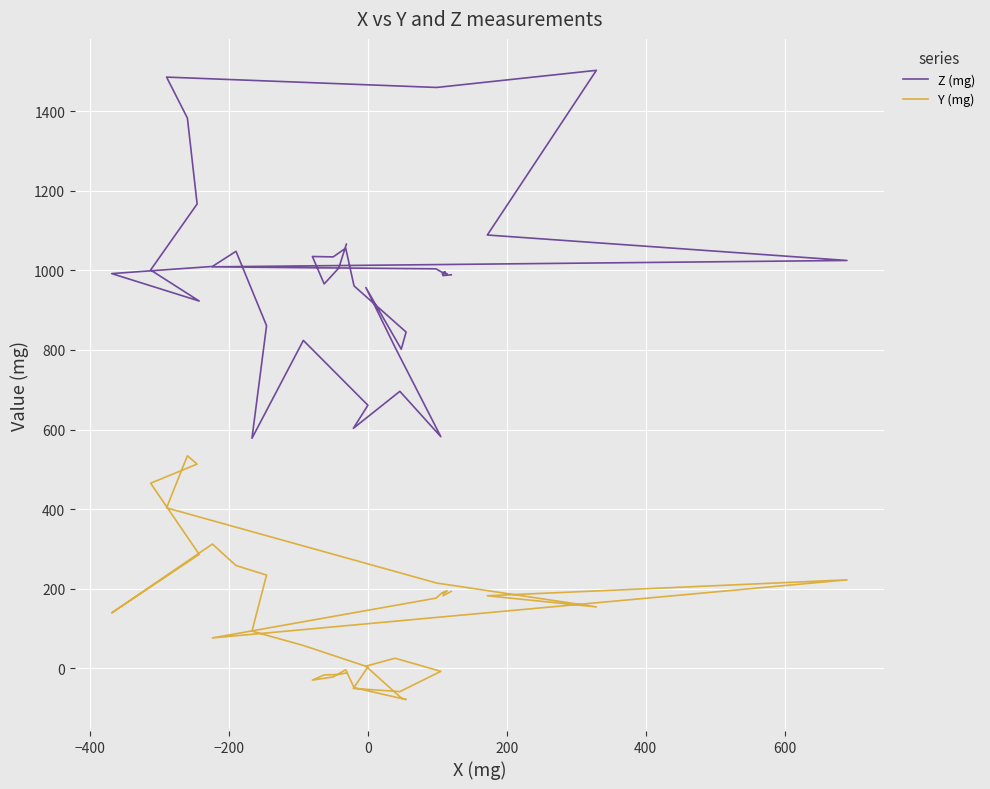

List the series in order of their peak value, highest first.

Z (mg), Y (mg)